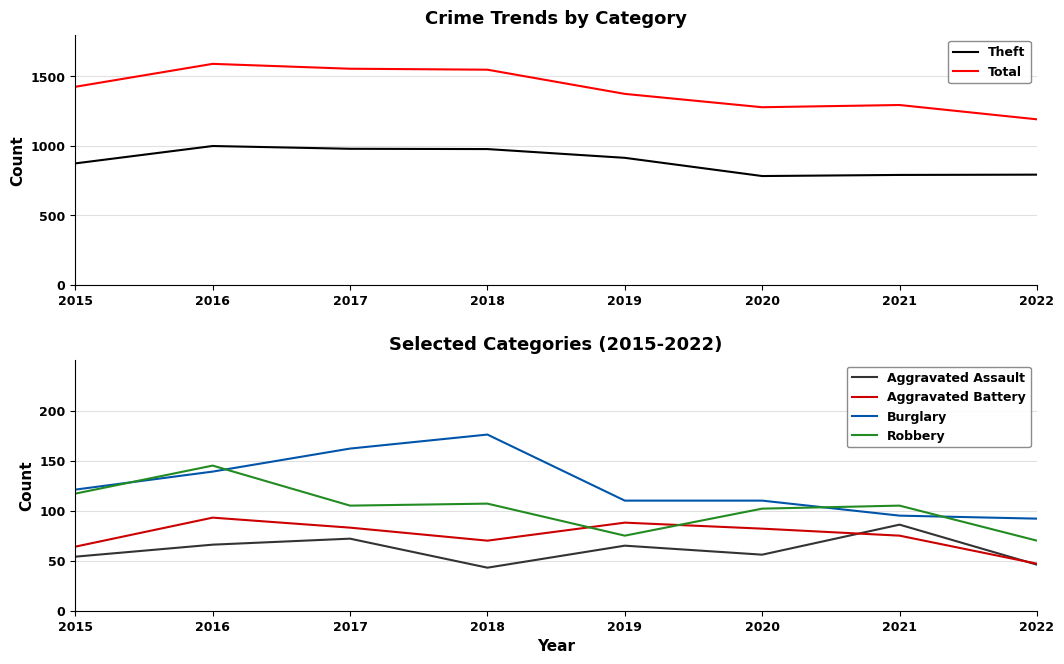

In Theft, how many points are higher than both neighbors (excluding endpoints)?

1